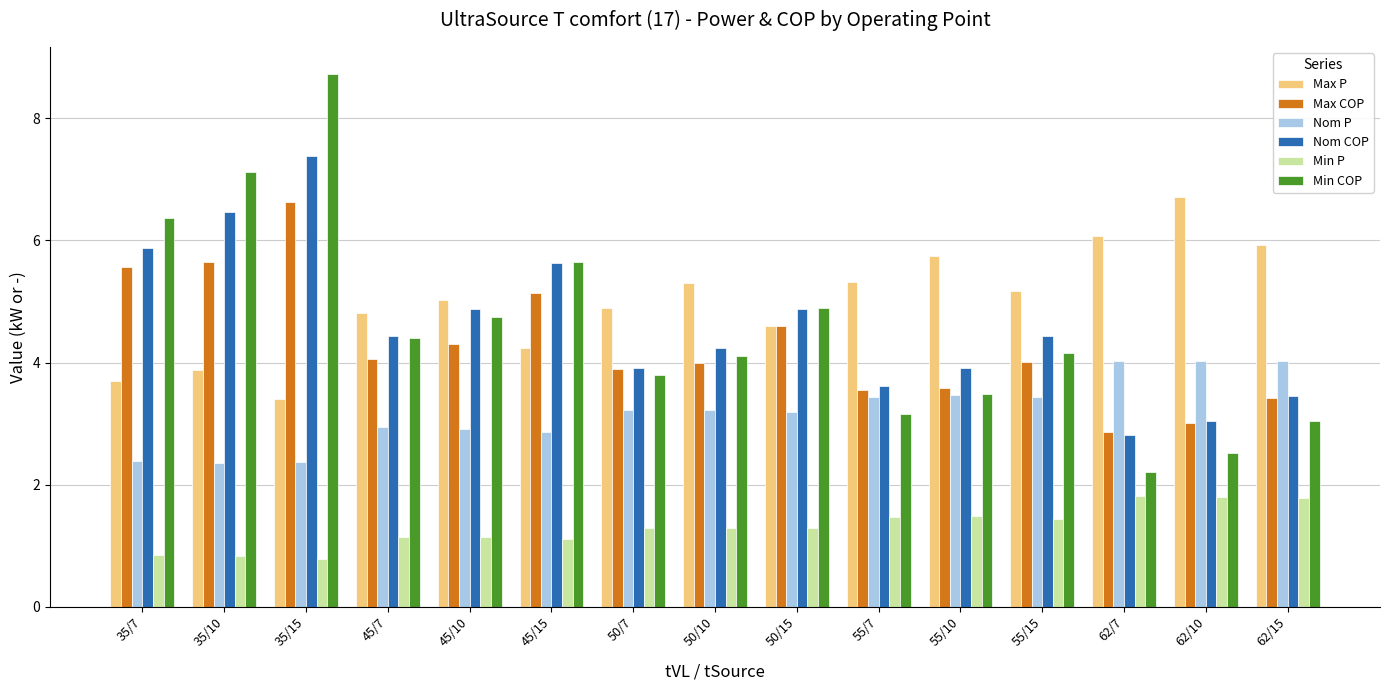

Which category has the highest value across all series?

35/15